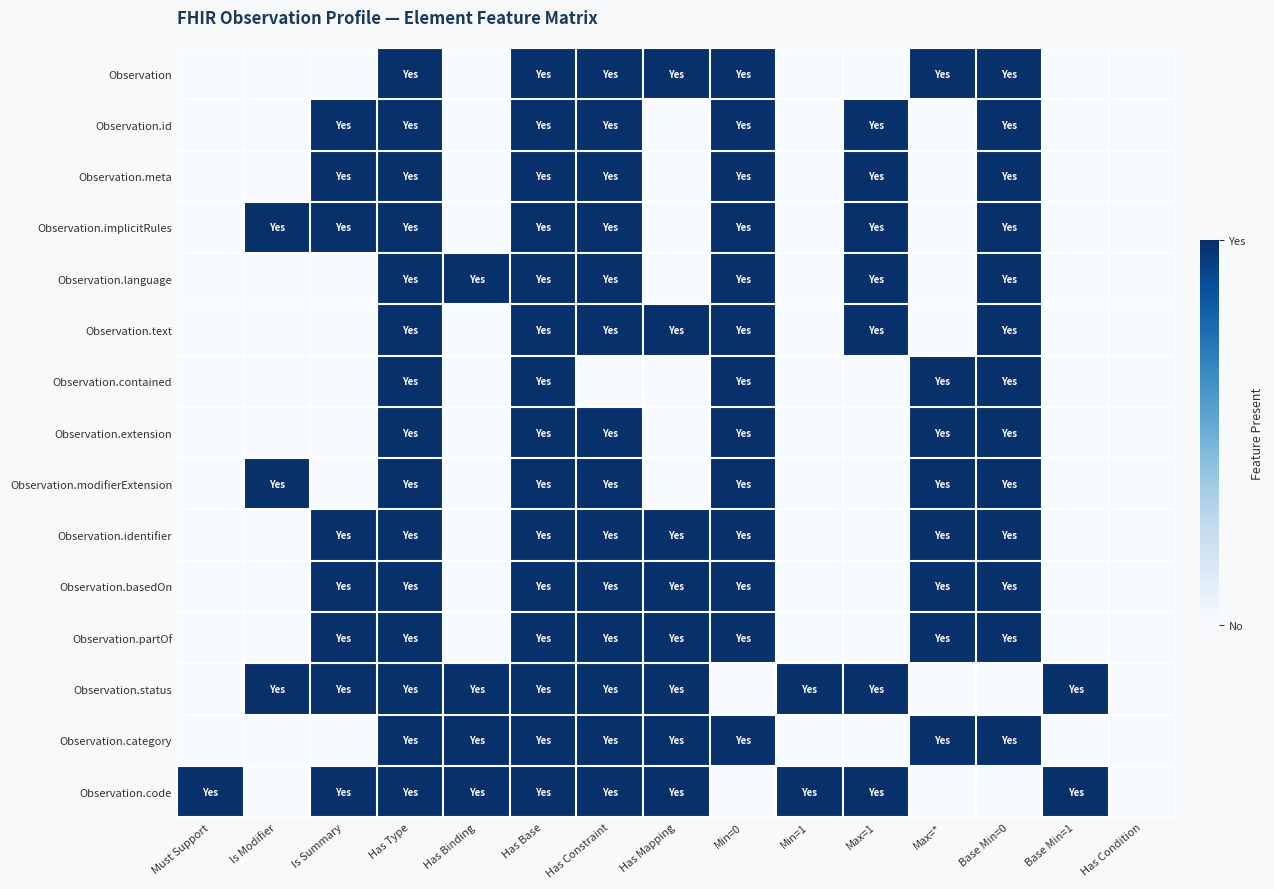

Count the number of data series in this chart.

15